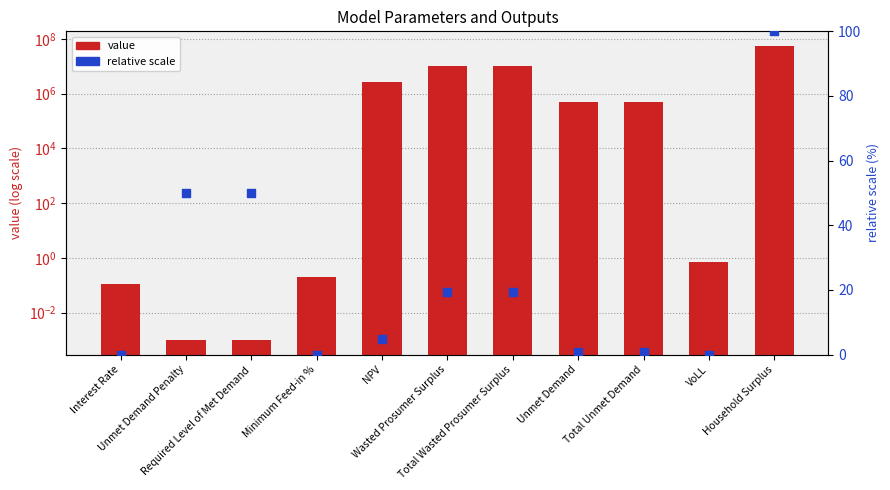

Which series has the largest Y range (max minus min)?

value